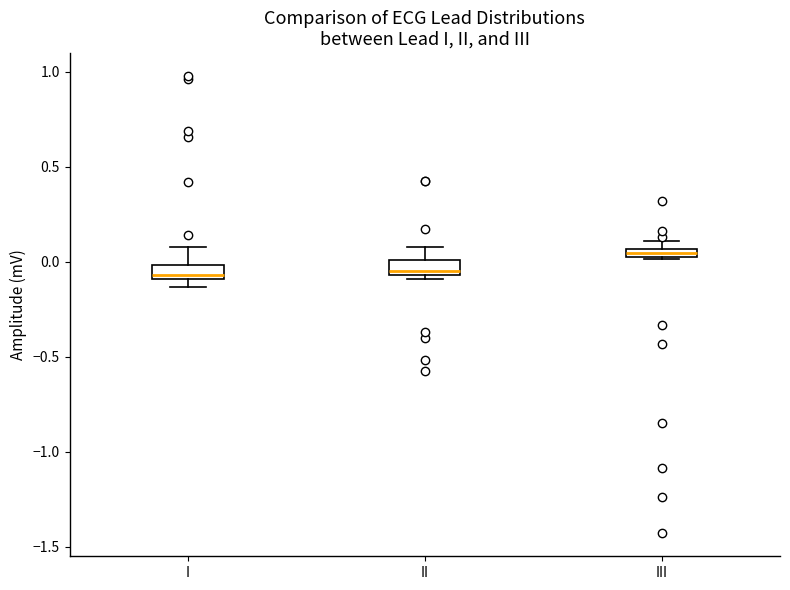

Where does the median line of the box for I sit on the y-axis? The values are not printed on the chart, so give them approximately, as read against the axis.

-0.05